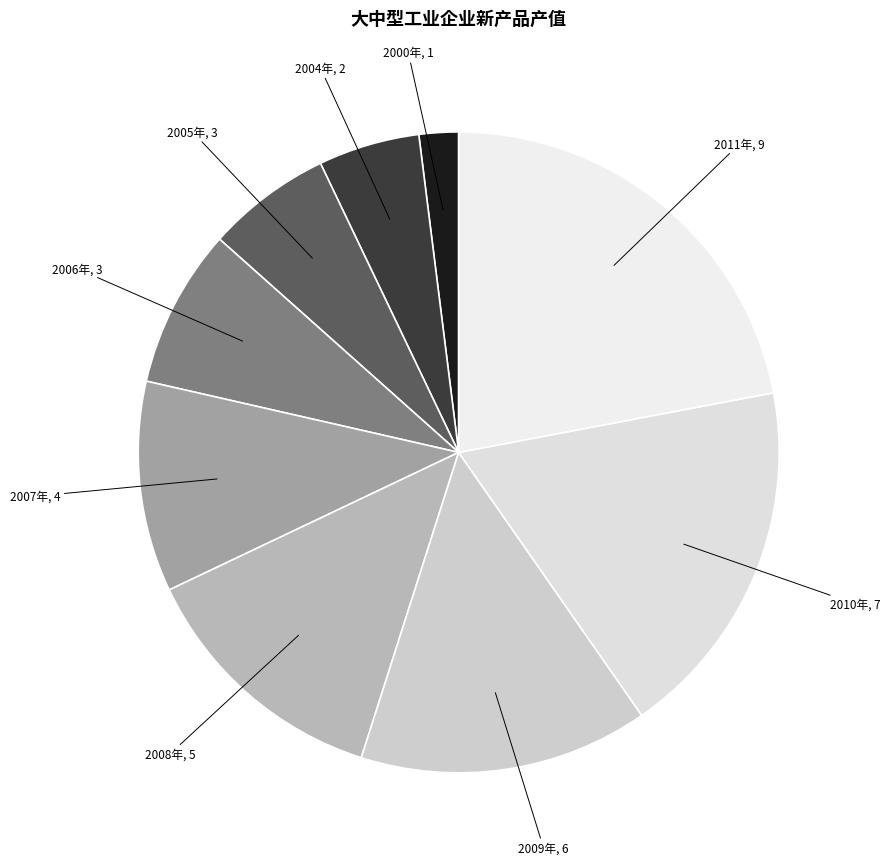

How many segments does this pie chart have?

9